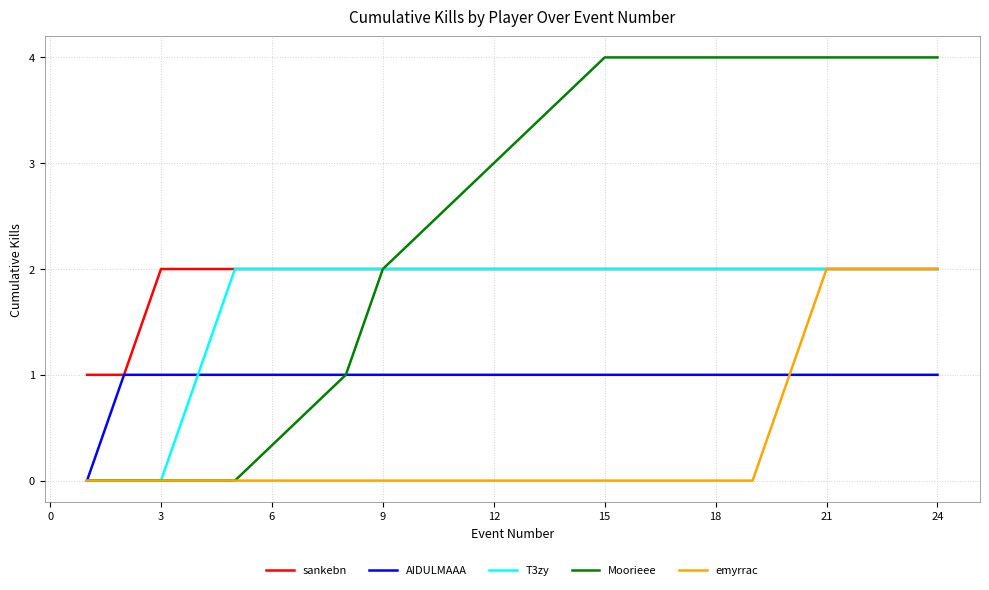

Which series has the widest spread of values?

Moorieee